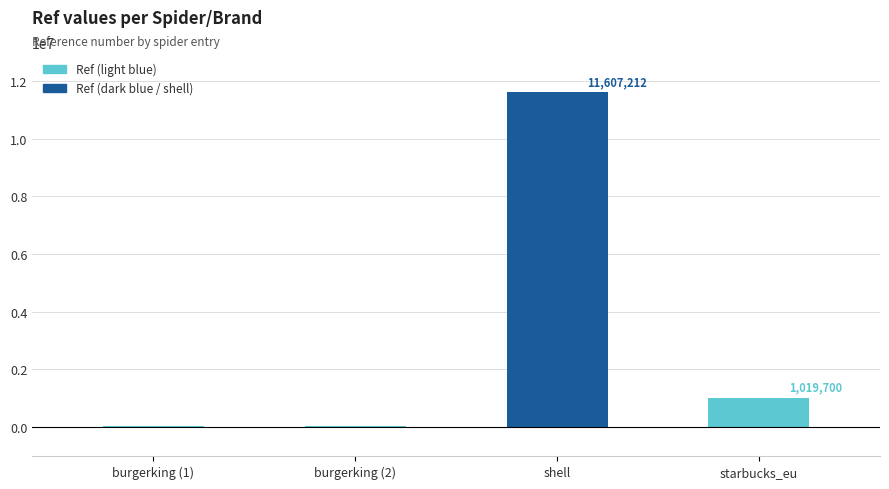

What is the difference between the values at starbucks_eu and shell?

10587512